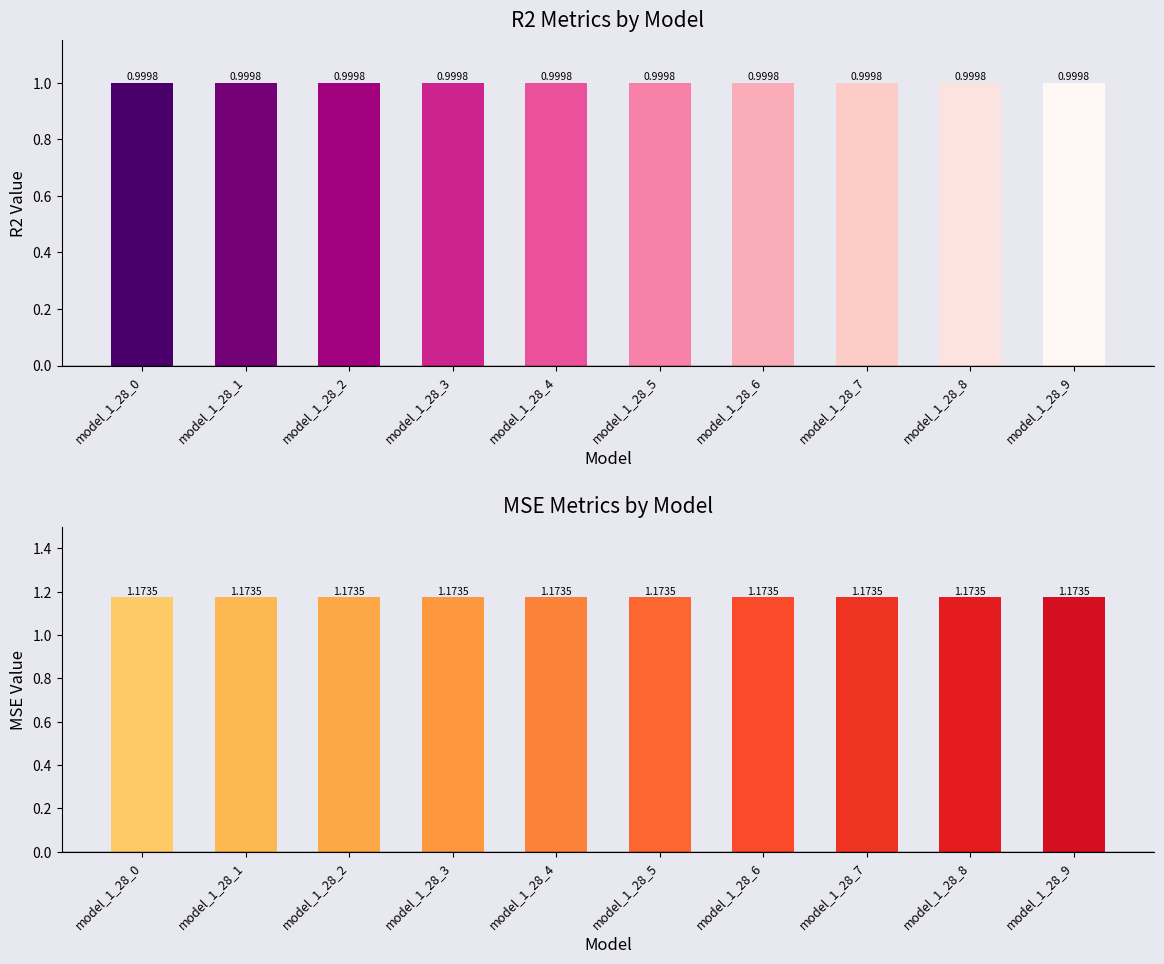

Reading left to right, extract all data points from this chart.

r2: 1.0	1.0	1.0	1.0	1.0	1.0	1.0	1.0	1.0	1.0
mse_sup: 1.2	1.2	1.2	1.2	1.2	1.2	1.2	1.2	1.2	1.2